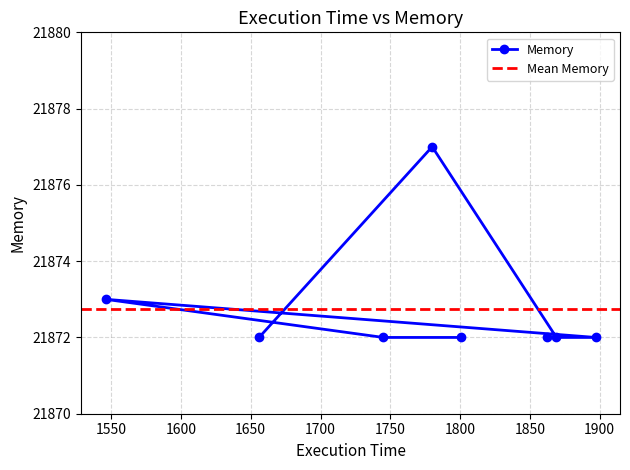

How many categories are shown in the chart?

8